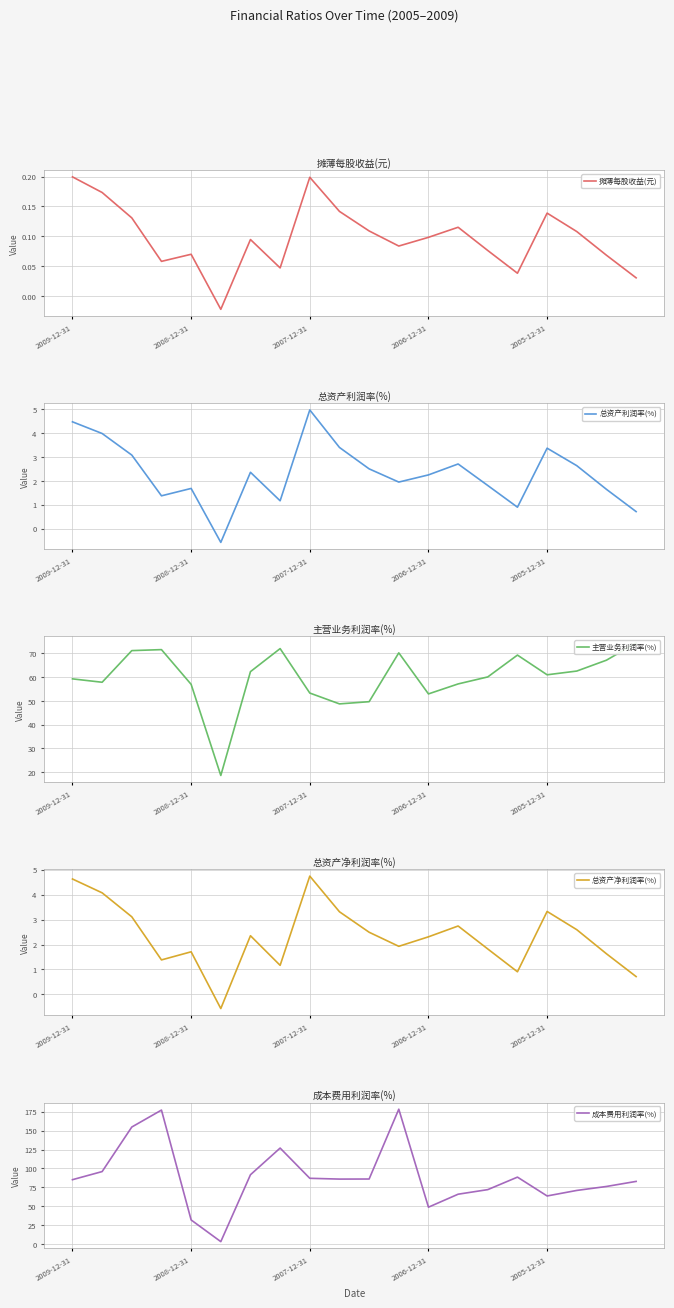

What is the minimum value for 总资产净利润率(%)?

-0.6